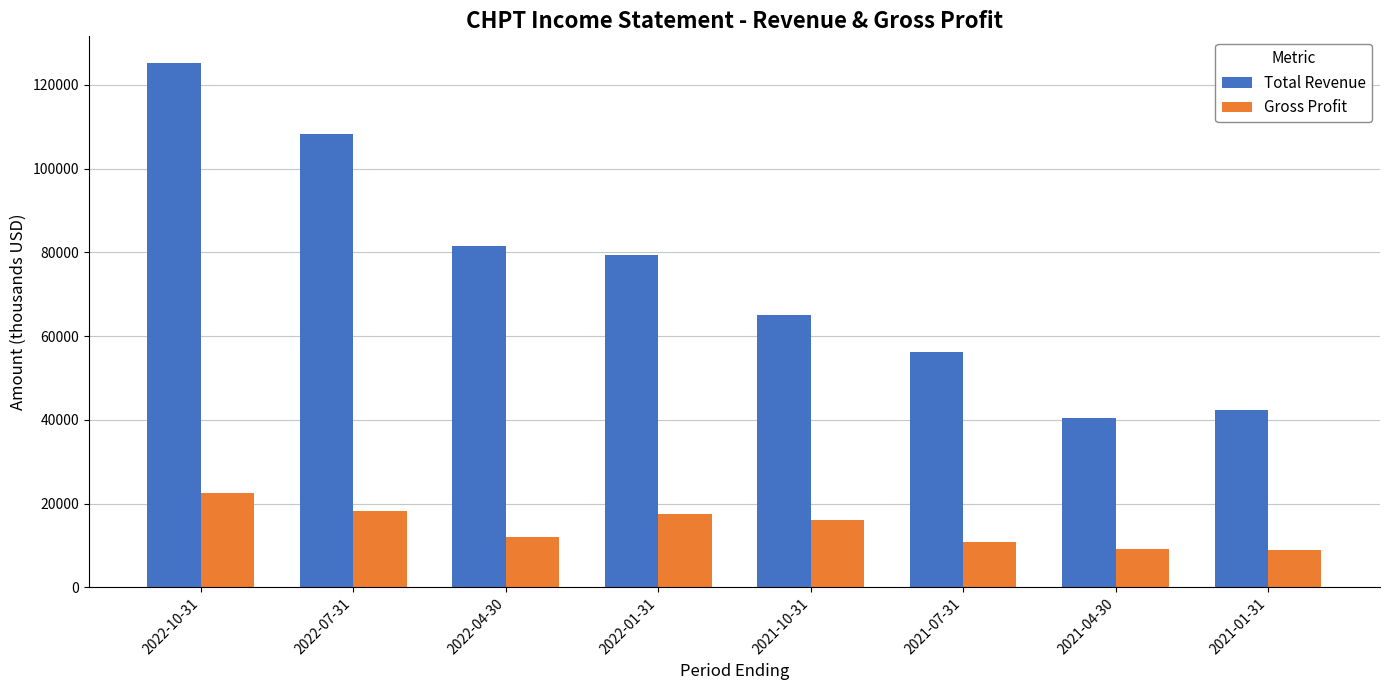

At which category is the sum across all series the highest?

2022-10-31